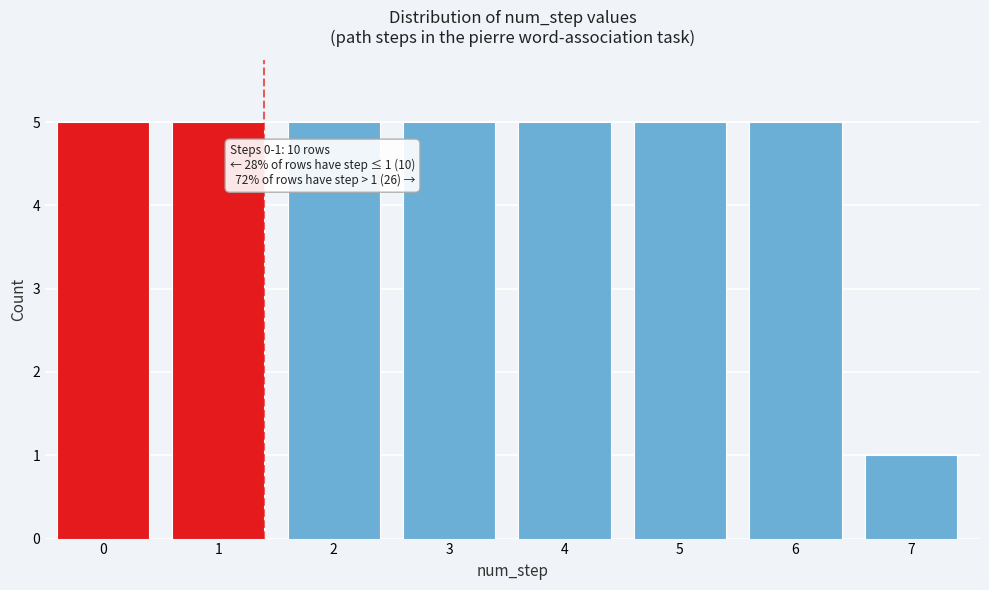

Reading right to left, list all the values displayed in this chart.

1	5	5	5	5	5	5	5